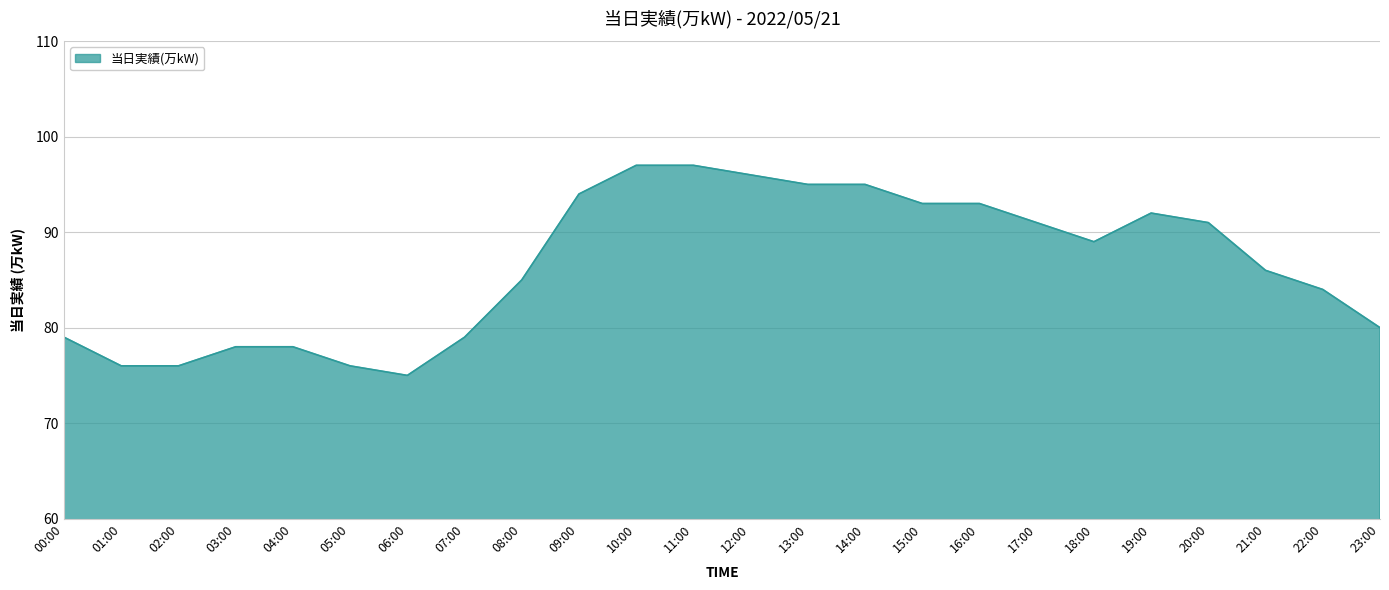

What is the difference between the maximum and minimum values?

22